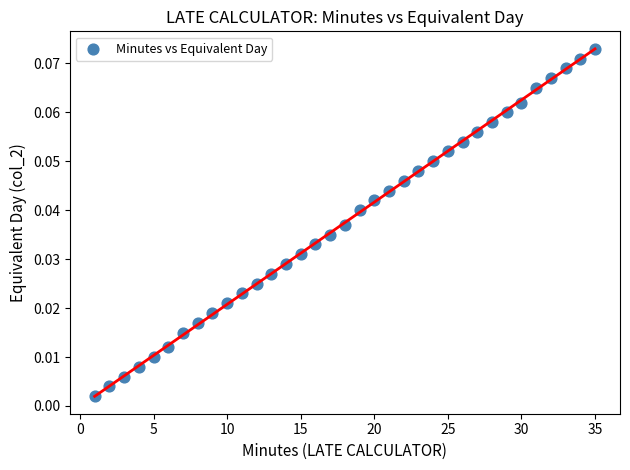

What is the range of X values (max minus min)?

34.0